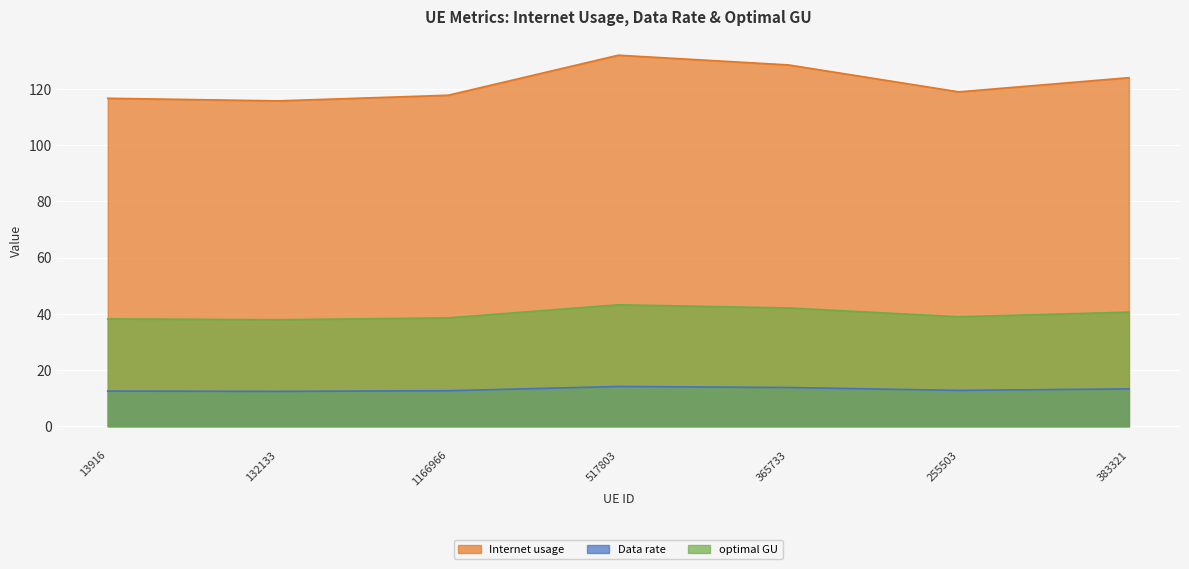

At how many categories does at least one series exceed 54?

7